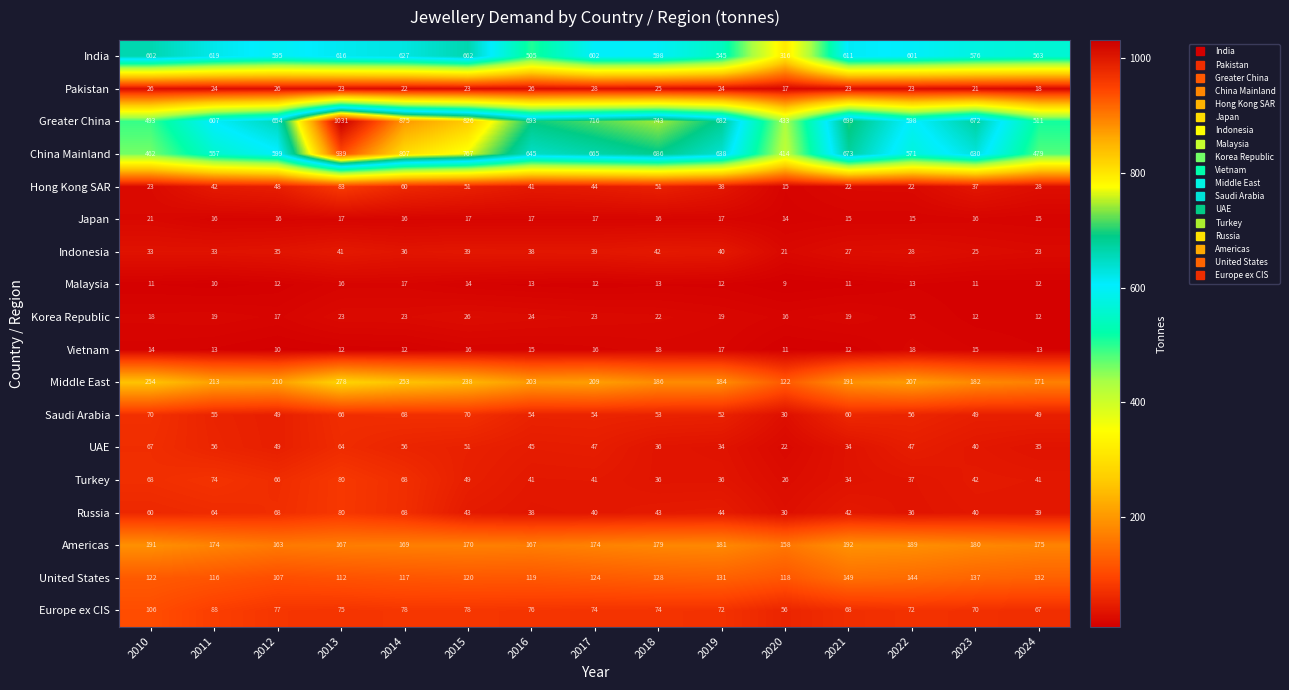

Which series has the largest range (max minus min)?

Greater China